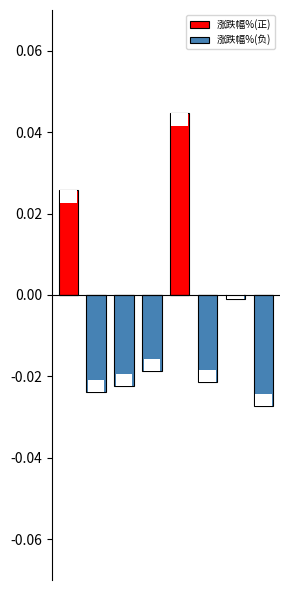

List the labels in order of 涨跌幅%(正) value, largest first.

4, 0, 1, 2, 3, 5, 6, 7